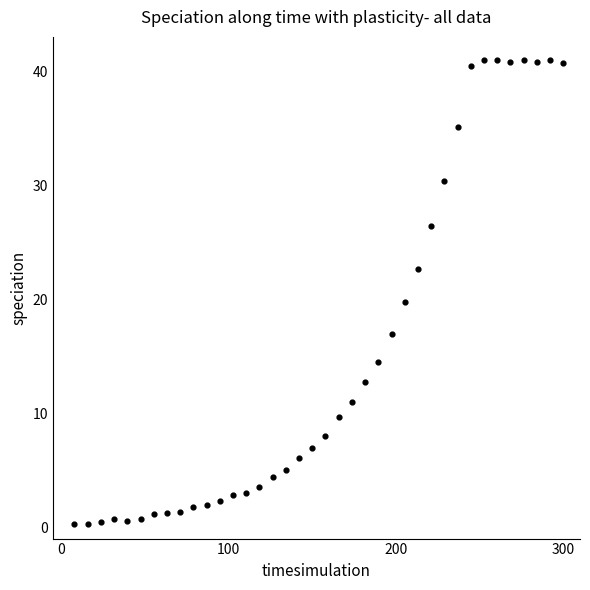

What is the range of Y values (max minus min)?

40.8